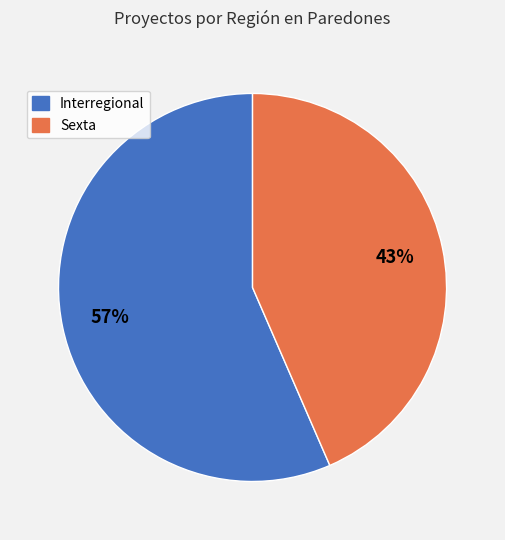

To the nearest percent, what is the combined percentage of Interregional and Sexta?

100%